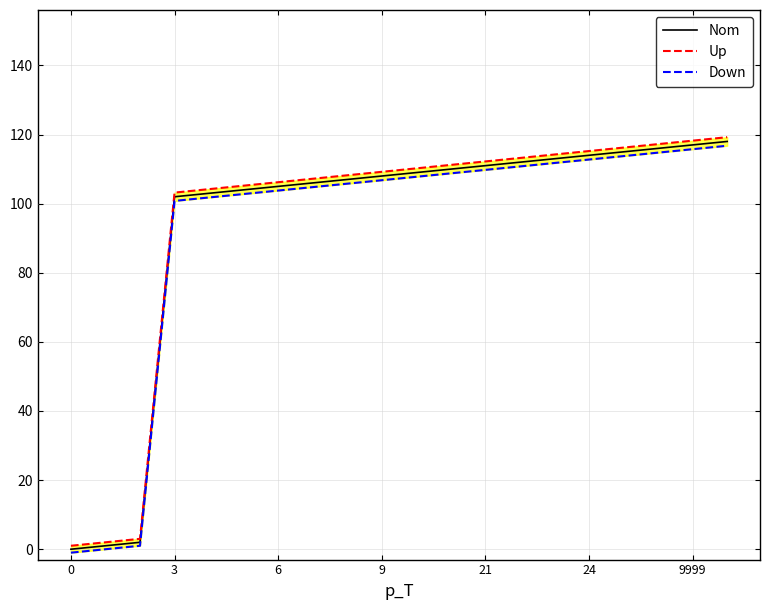

Is it true that Up equals 162.8 at 17?

False